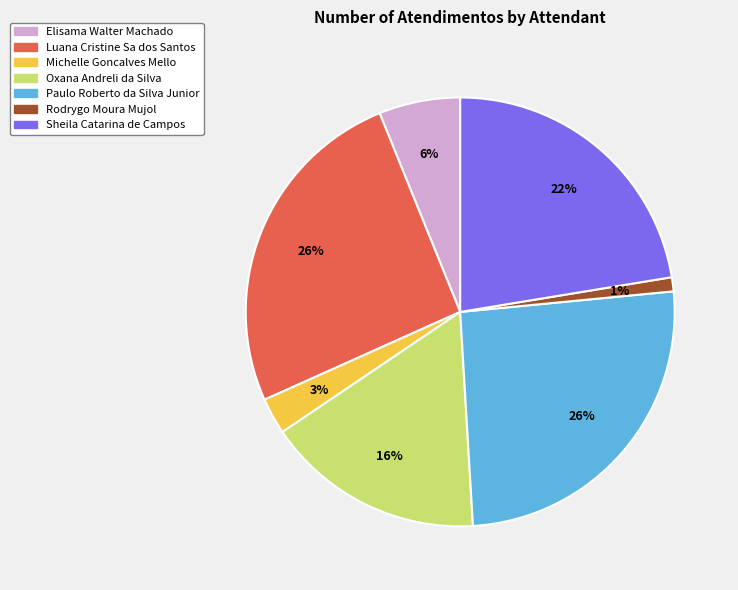

Between Elisama Walter Machado and Oxana Andreli da Silva, which is larger?

Oxana Andreli da Silva